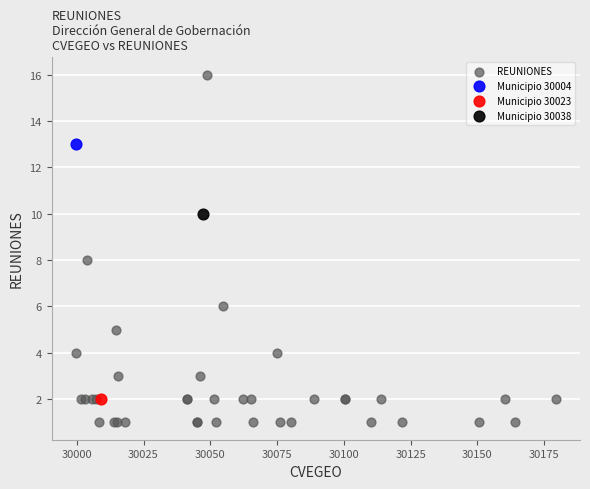

What are all the series names shown in the legend?

REUNIONES, Municipio 30004, Municipio 30023, Municipio 30038